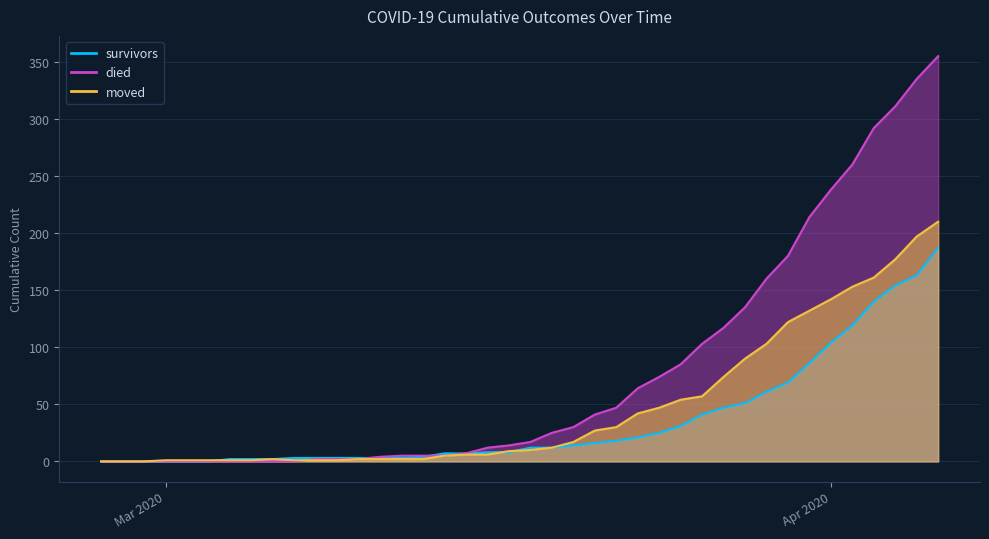

What is the average value of the moved series?

48